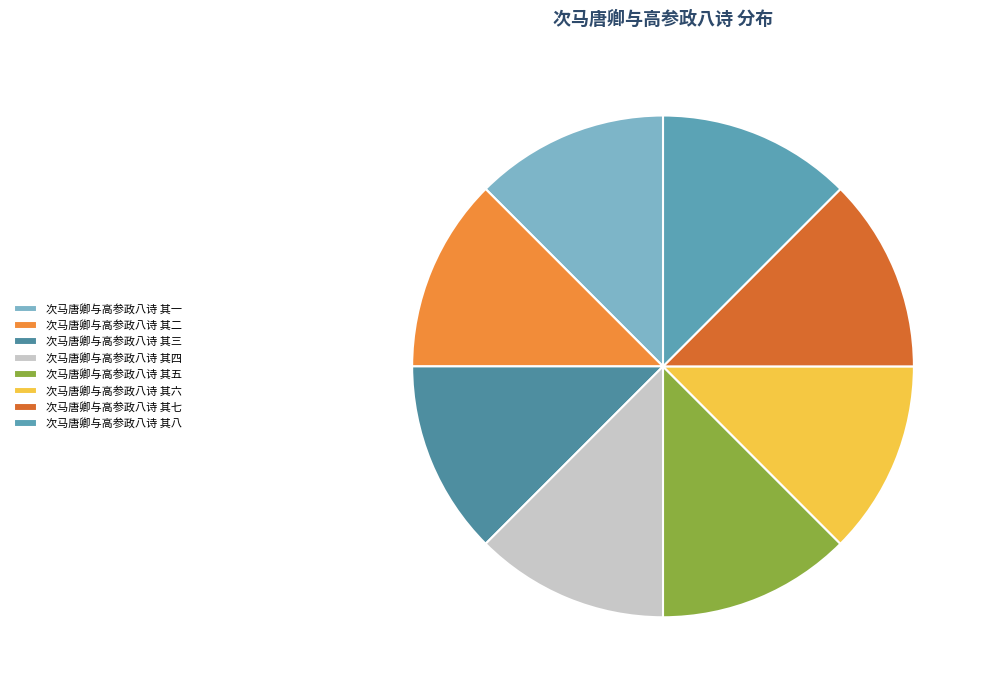

Count the number of slices in the pie.

8